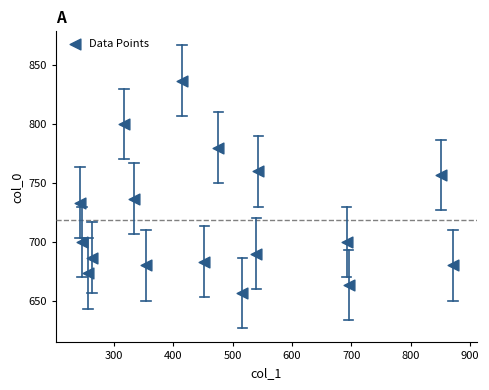

What is the range of X values (max minus min)?

627.8